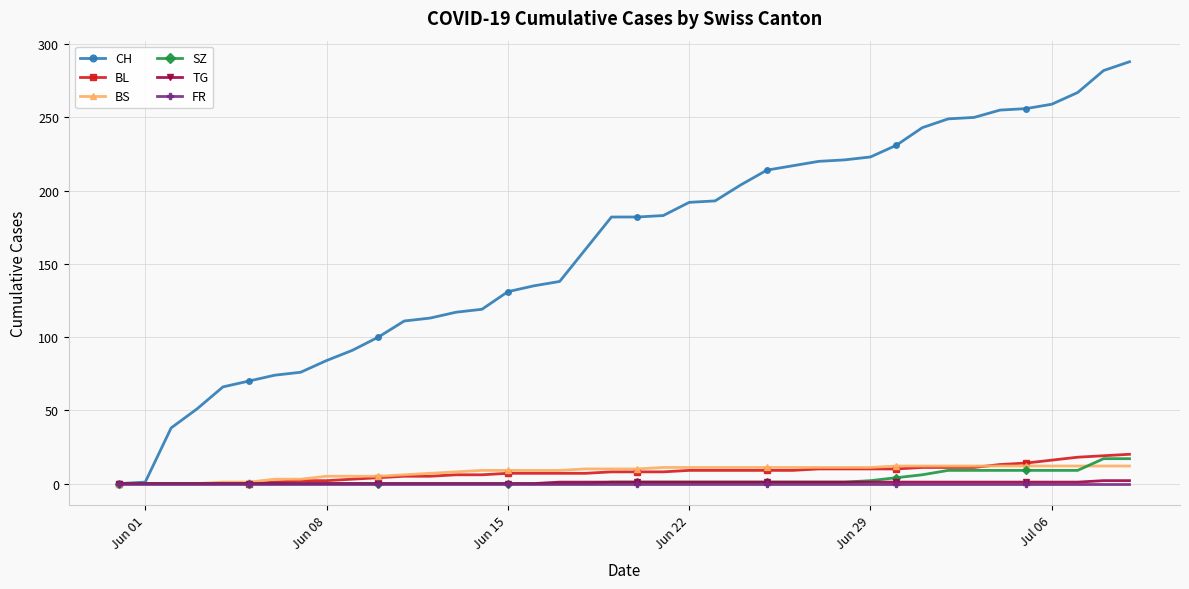

What are all the series names shown in the legend?

CH, BL, BS, SZ, TG, FR